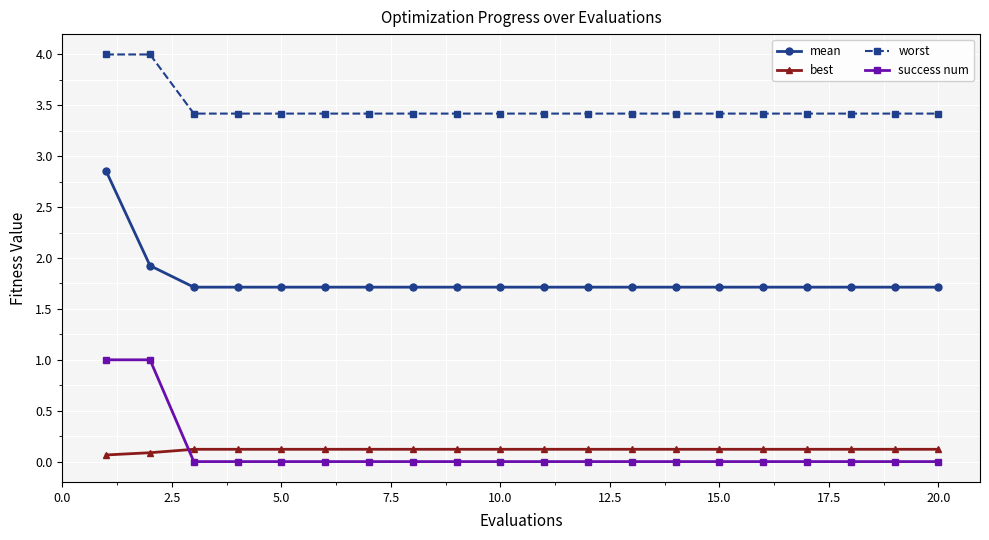

True or false: success num and worst cross at least once.

False